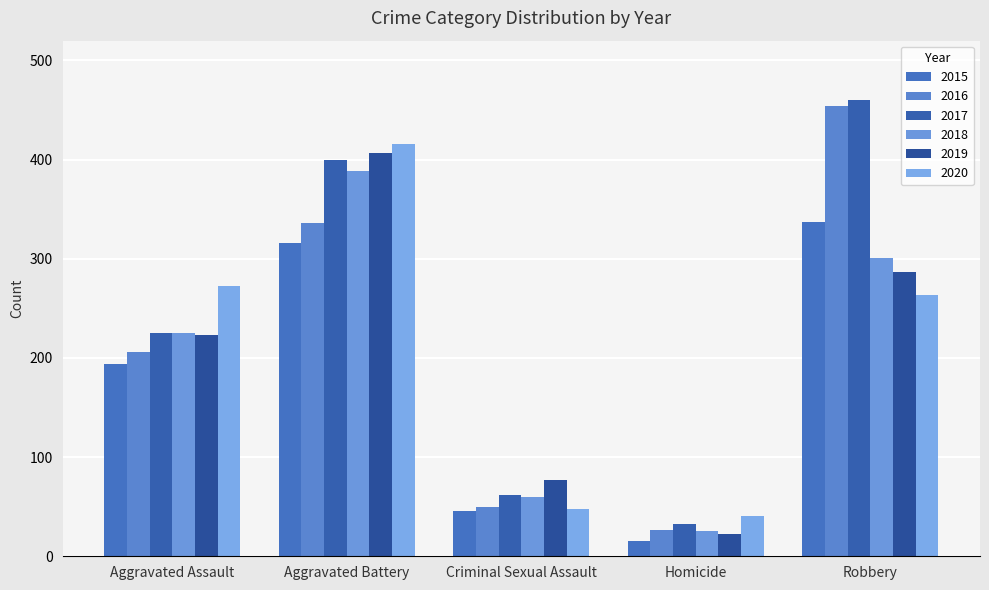

What are all the series names shown in the legend?

2015, 2016, 2017, 2018, 2019, 2020